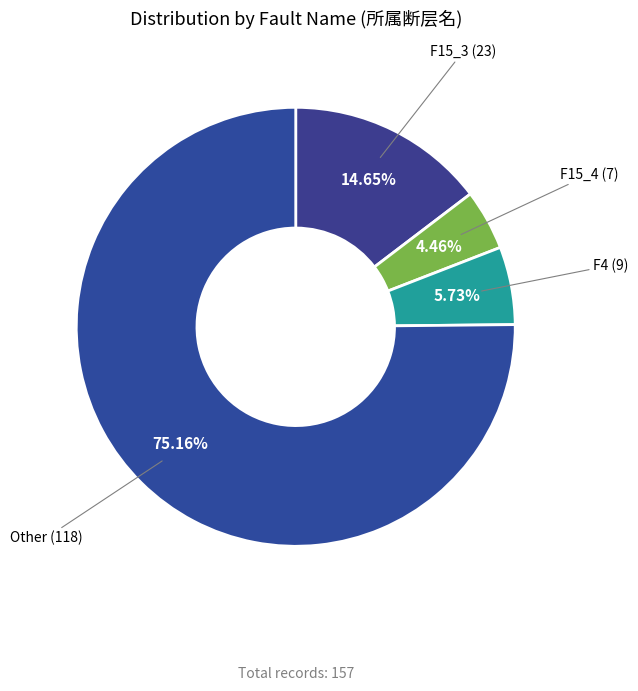

Between F4 and F15_3, which is larger?

F15_3